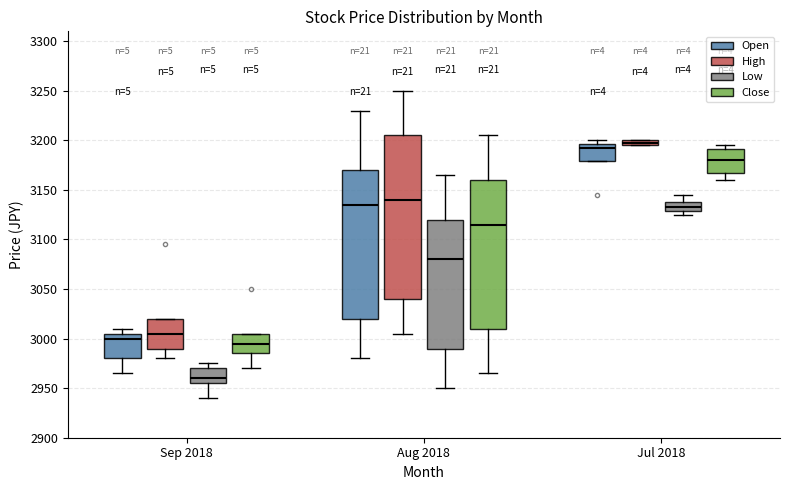

Where does the lower whisker of the box for Aug 2018 (Close) end on the y-axis? The values are not printed on the chart, so give them approximately, as read against the axis.

2965